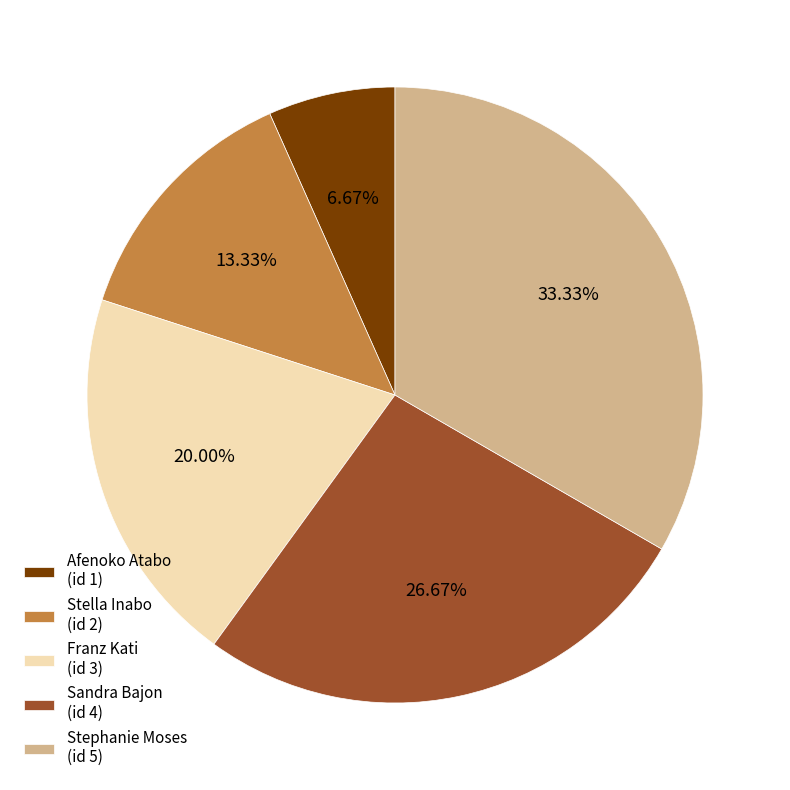

Is it true that Stella Inabo is 20% of the pie?

False